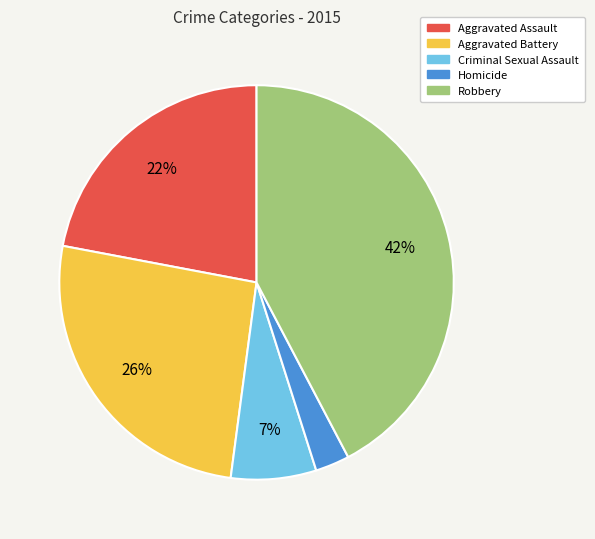

Which slice is the smallest?

Homicide